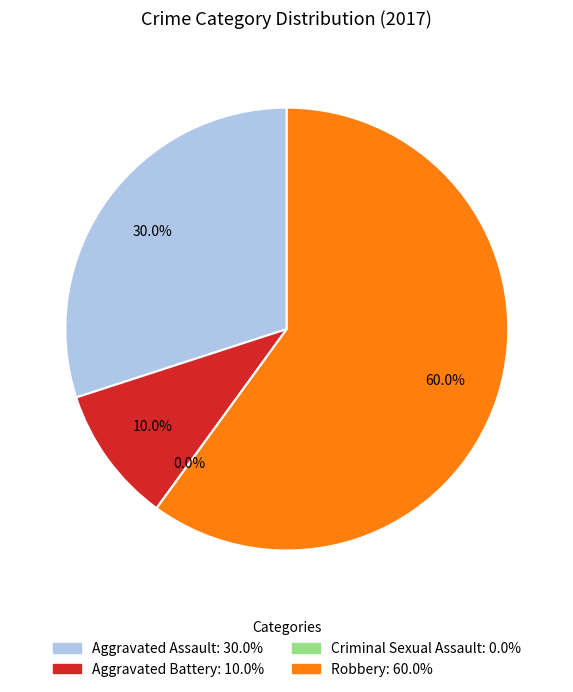

Does Aggravated Assault represent more than half of the total?

No